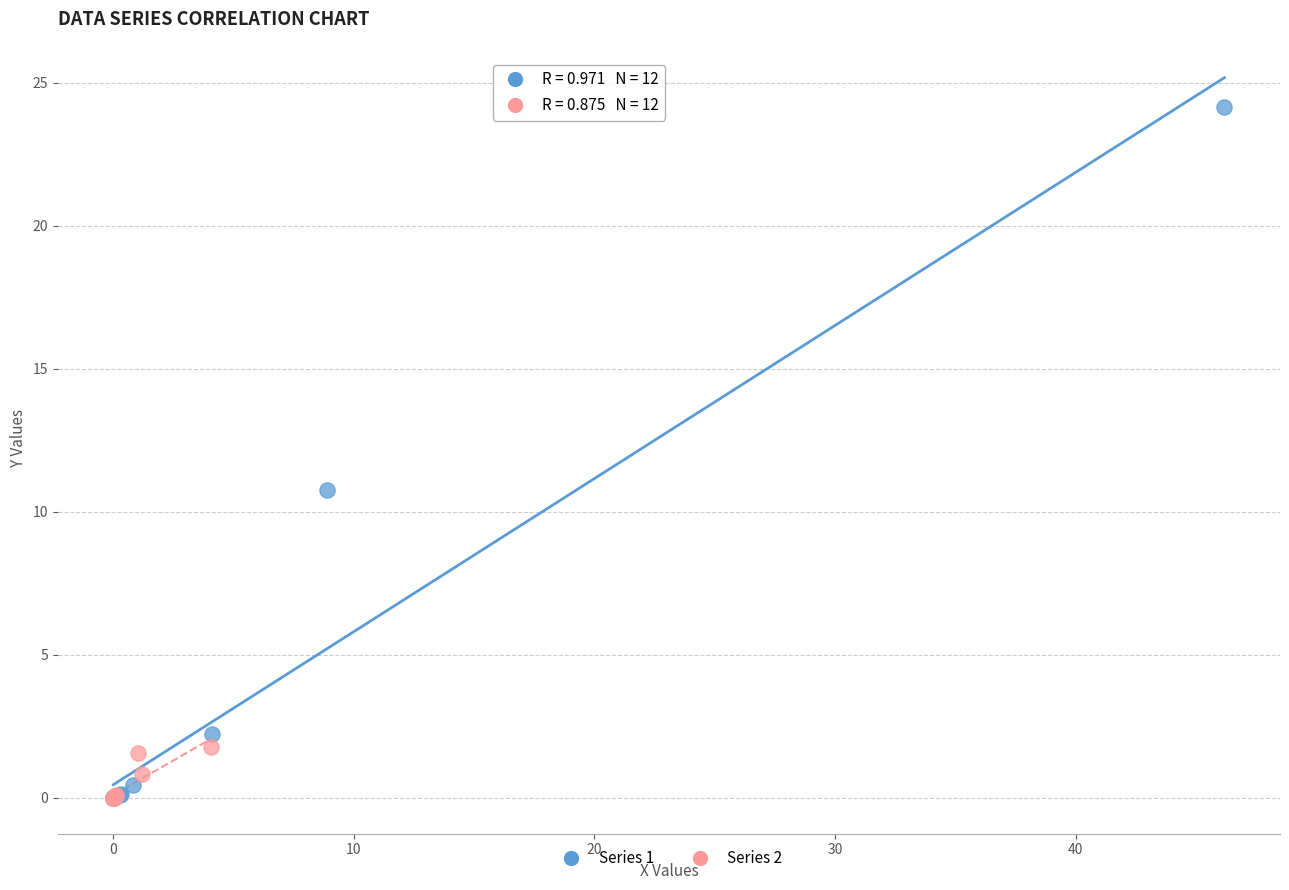

What are all the series names shown in the legend?

Series 1, Series 2